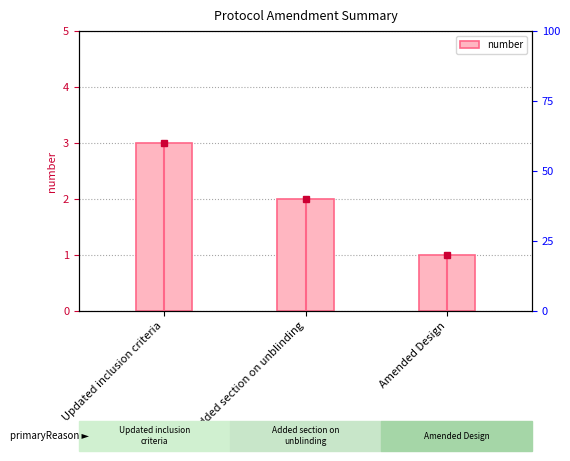

What is the label of the 1st bar from the right?

Amended Design